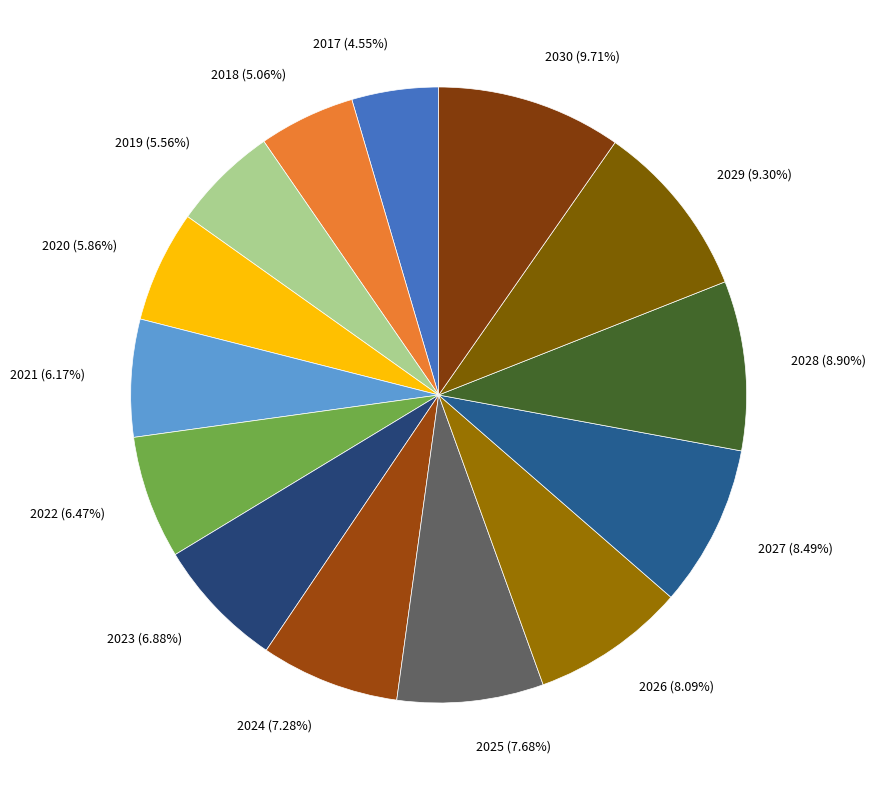

Combined, do 2029 and 2027 account for over 50%?

No